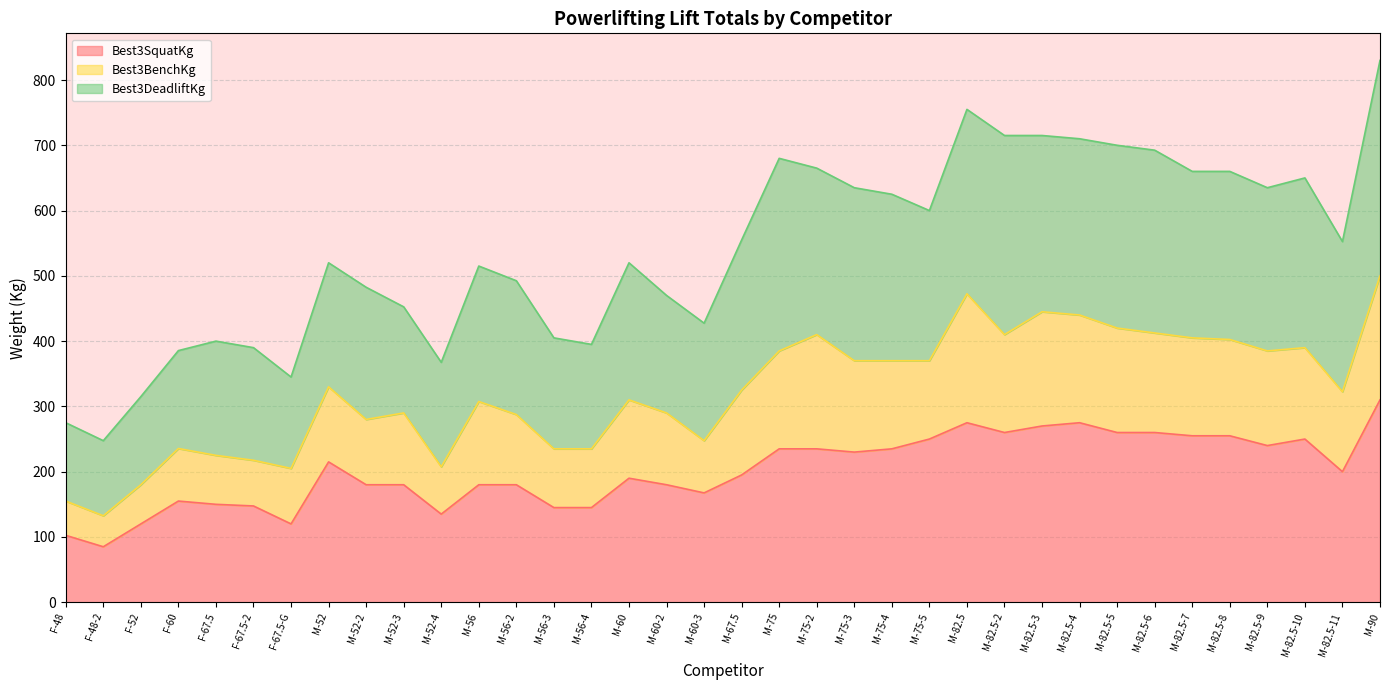

At which category is the sum across all series the highest?

M-90